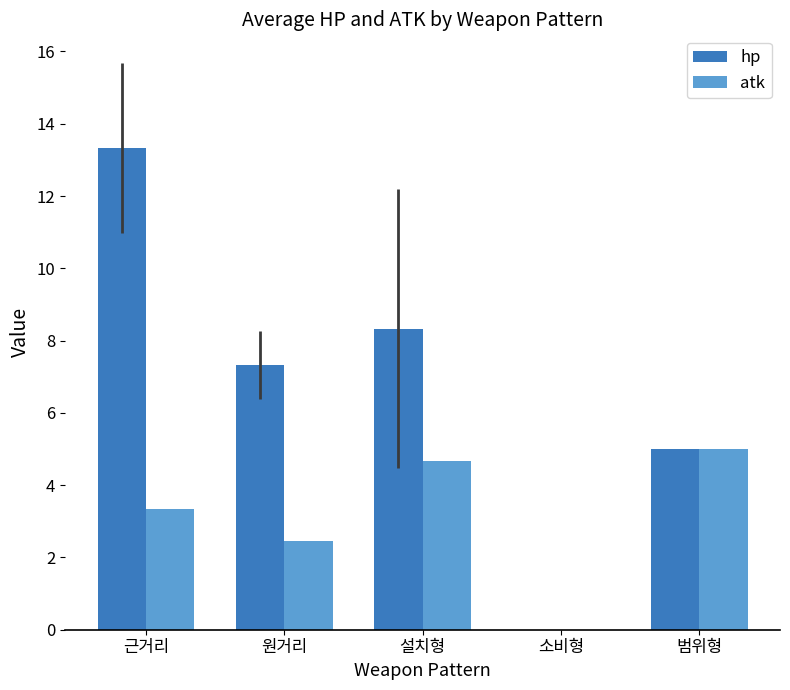

Reading right to left, list all the values displayed in this chart.

hp: 5.0	0.0	8.3	7.3	13.3
atk: 5.0	0.0	4.7	2.5	3.3